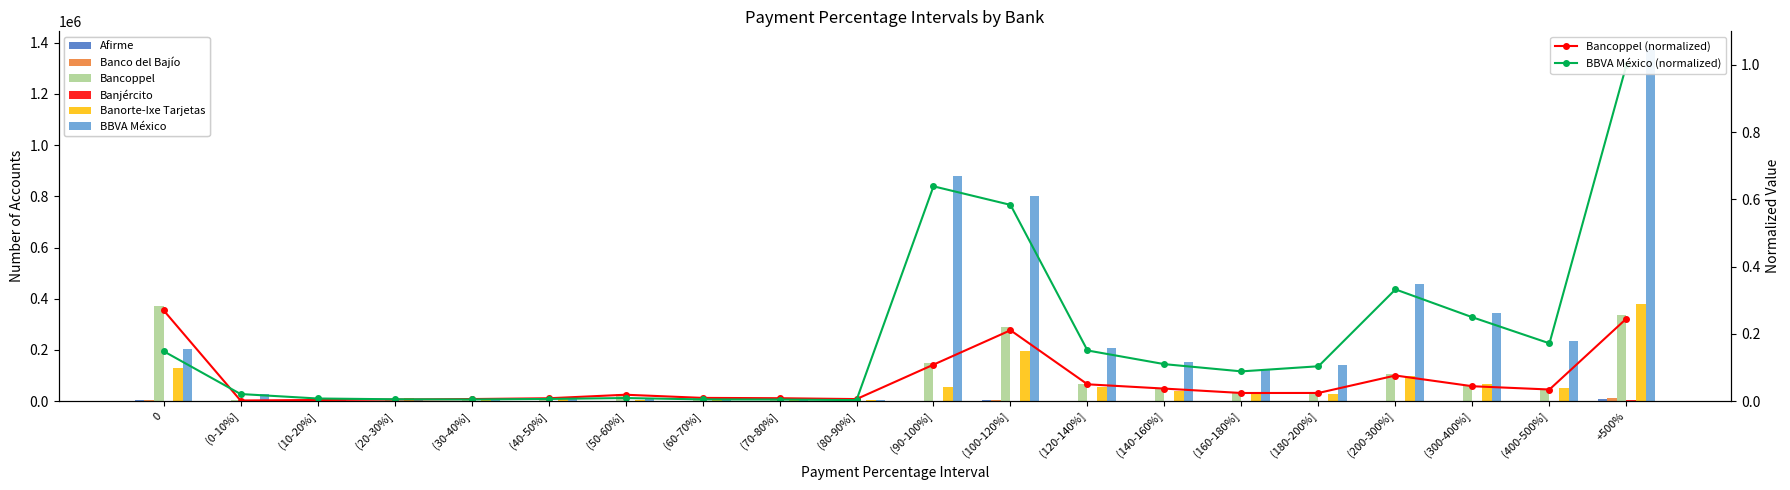

The value of Afirme at (200-300%] is 1618.0. True or false?

True